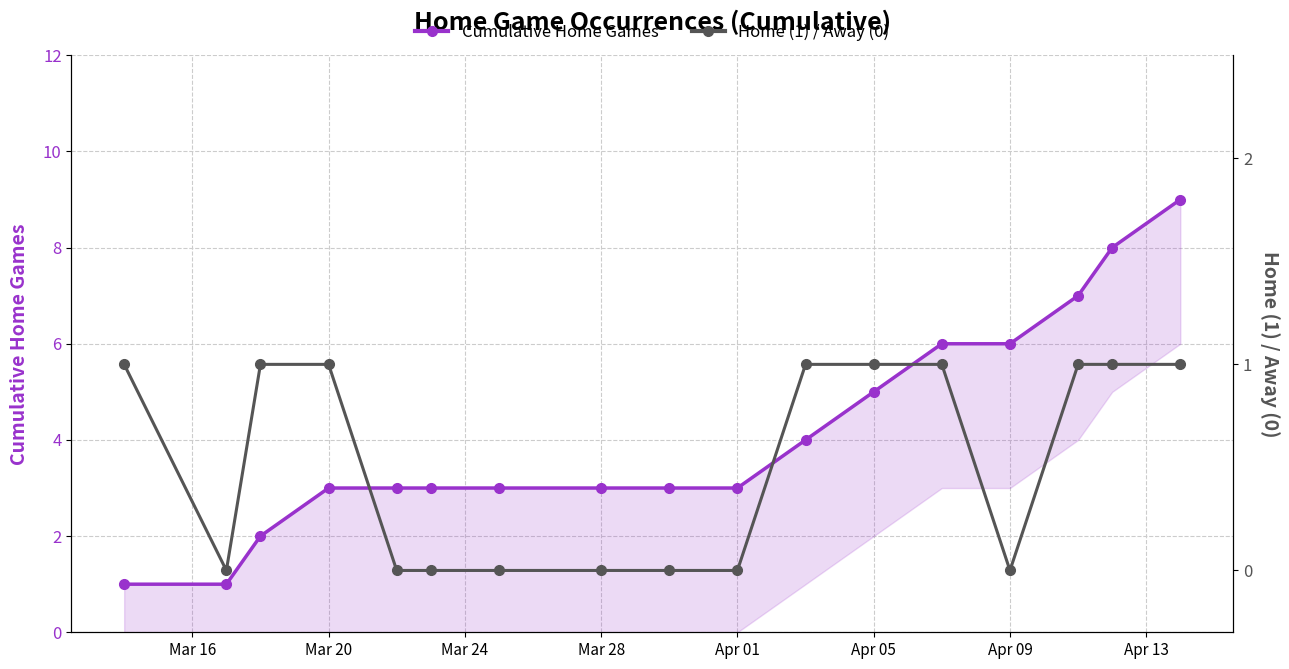

True or false: Cumulative Home Games has a value of 7 at 10.

False